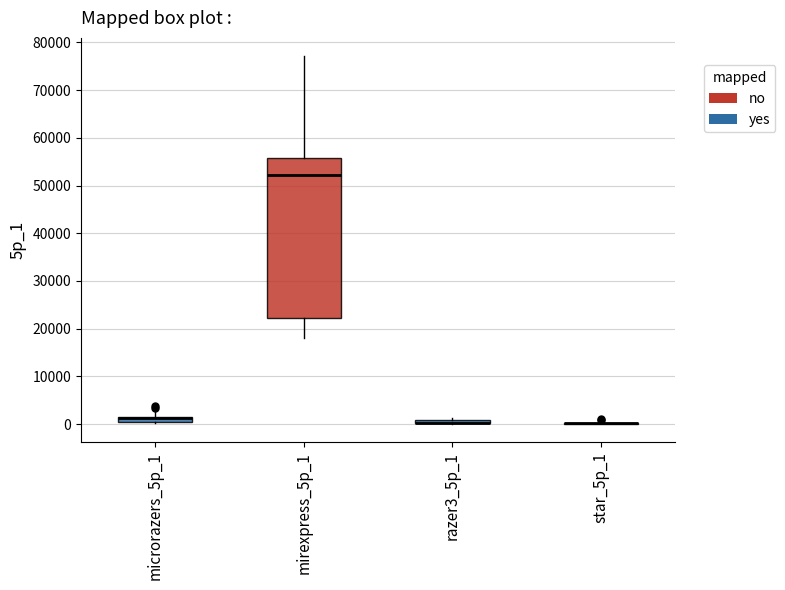

Where does the median line of the box for microrazers_5p_1 sit on the y-axis? The values are not printed on the chart, so give them approximately, as read against the axis.

1000